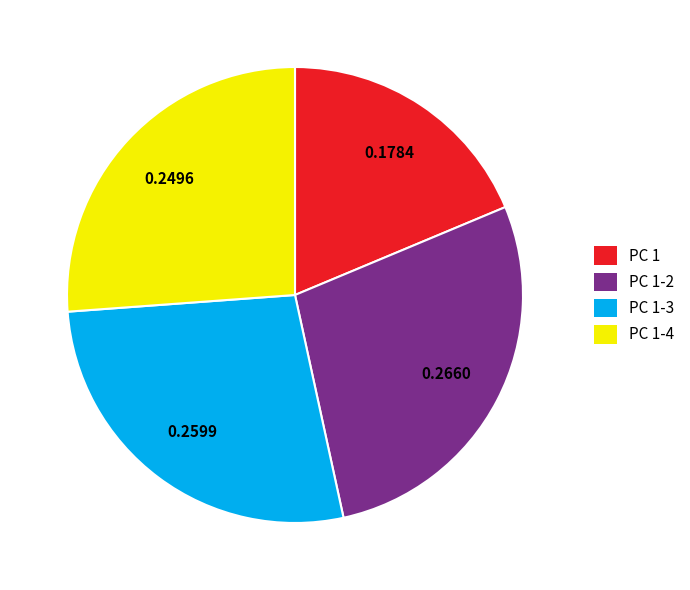

Combined, do PC 1-2 and PC 1 account for over 50%?

No